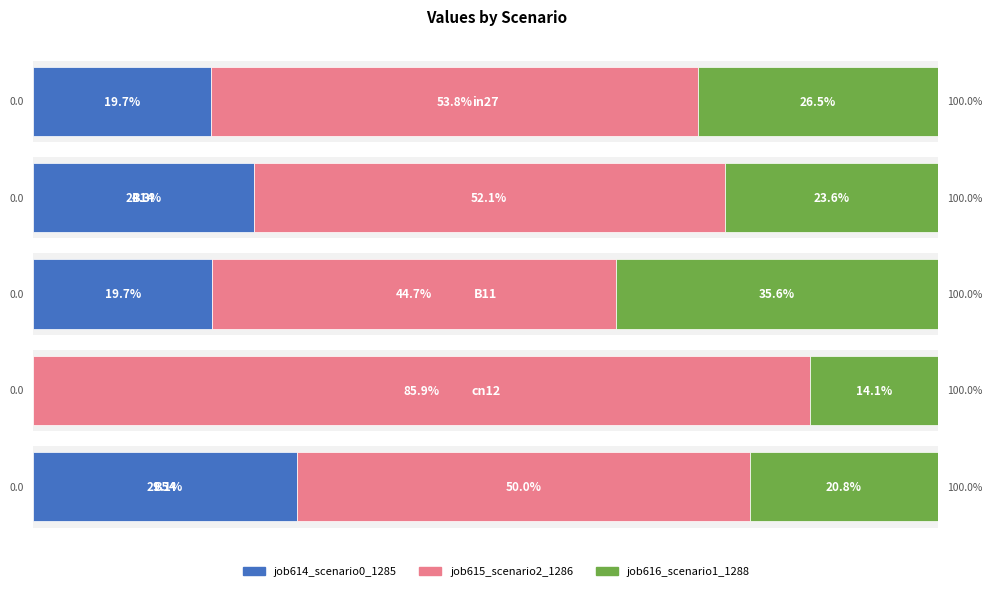

Is it true that job614_scenario0_1285 equals 0.0 at B14?

False